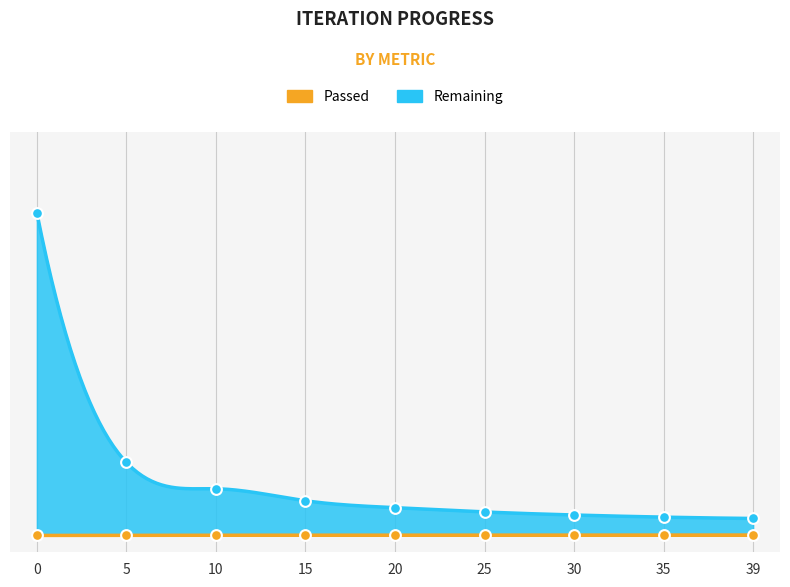

What are all the series names shown in the legend?

Remaining, Passed